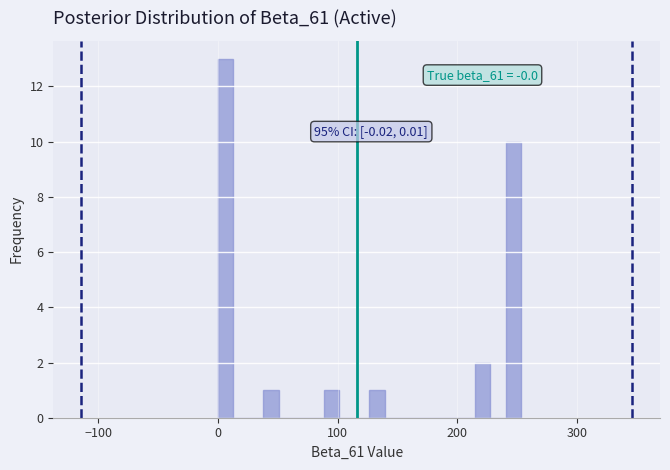

Around what value on the x-axis is the tallest bar? Give the approximate position of its centre, as read against the axis.

10